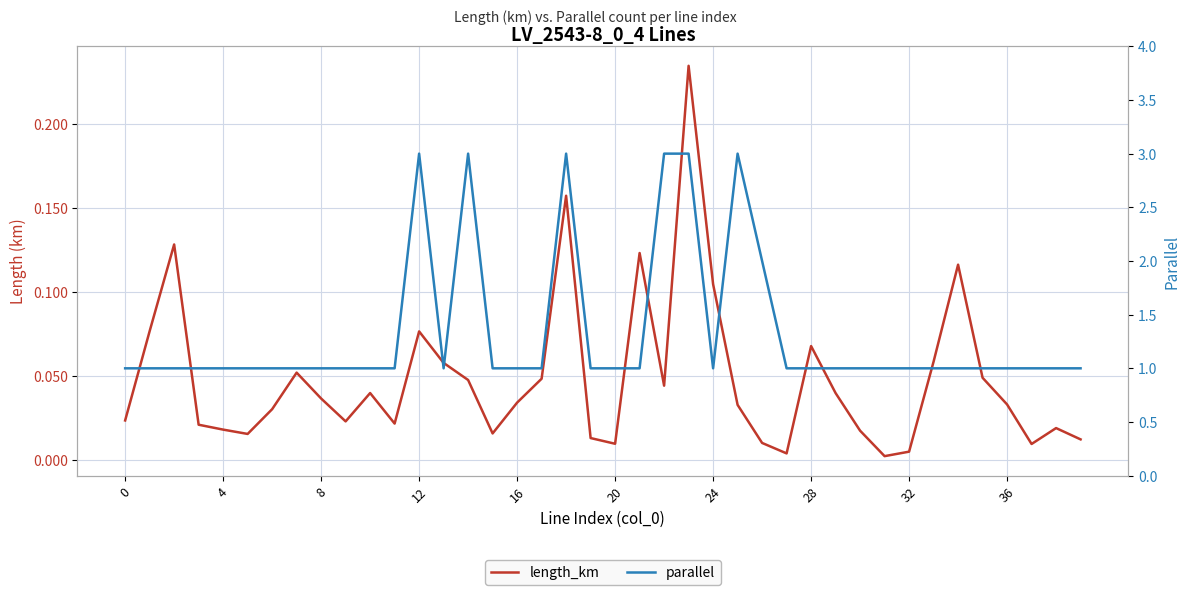

Is the value of parallel at 18 greater than the value of length_km at 22?

Yes